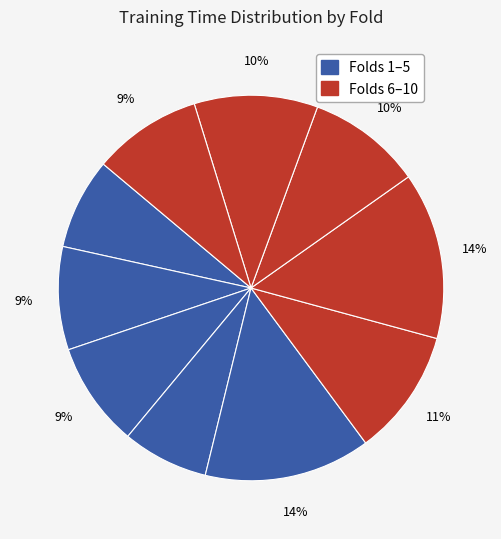

How many slices are in this pie chart?

10